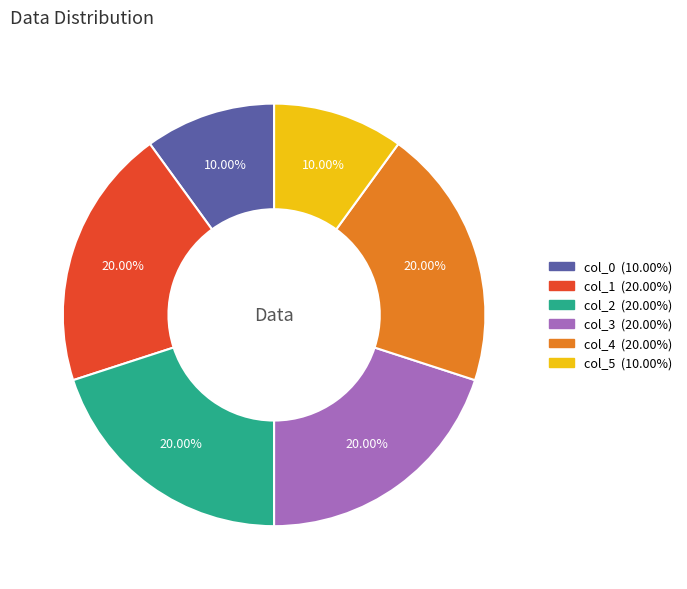

To the nearest percent, what portion does col_0 represent?

10%